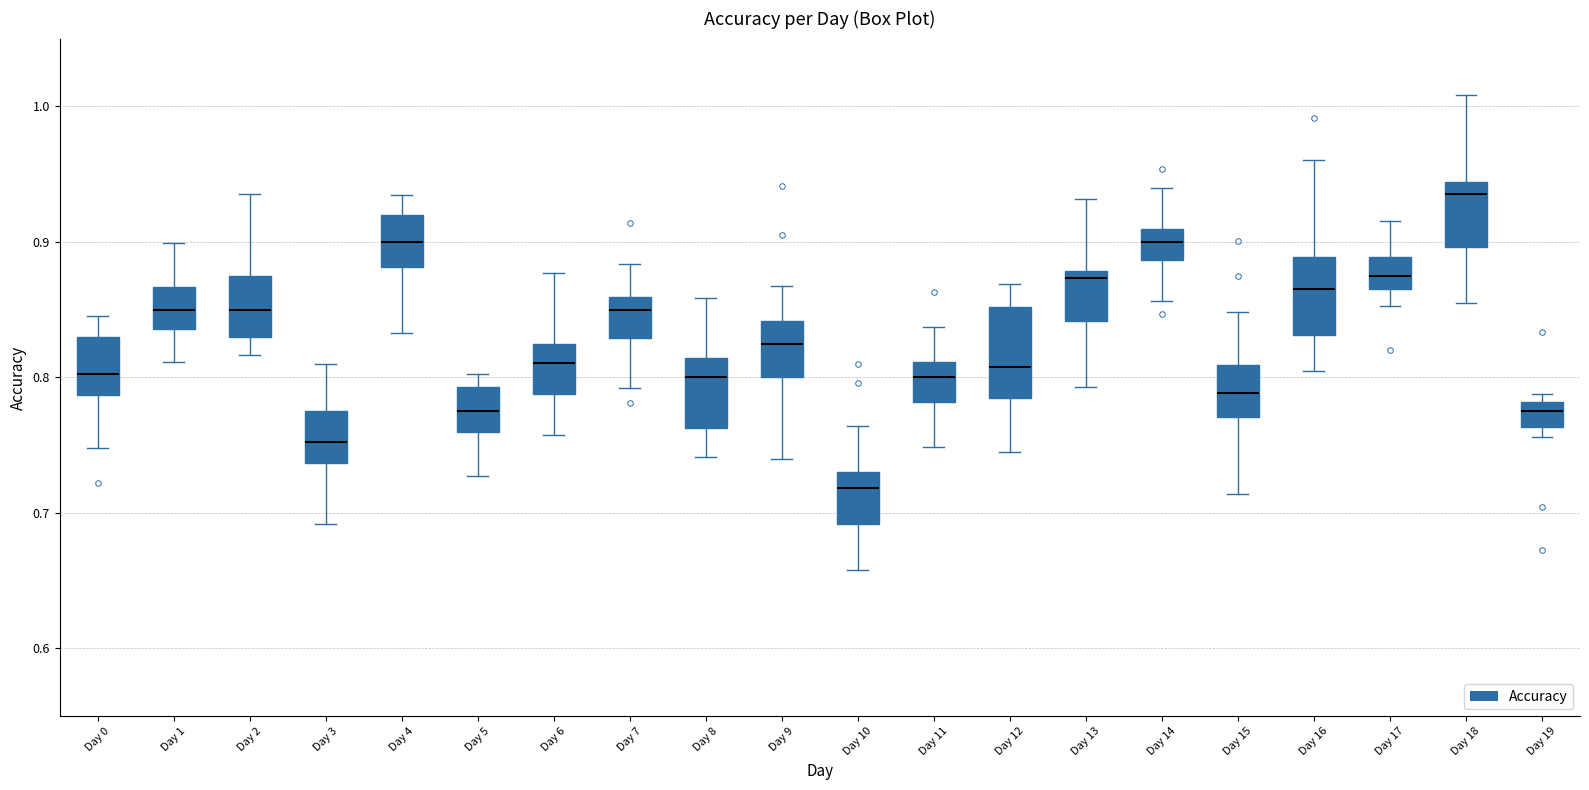

Where is the lower edge of the box for Day 6 on the y-axis? The values are not printed on the chart, so give them approximately, as read against the axis.

0.79